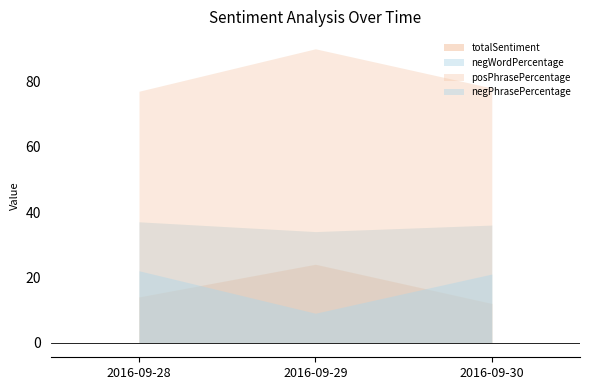

Does the chart have visible grid lines?

No